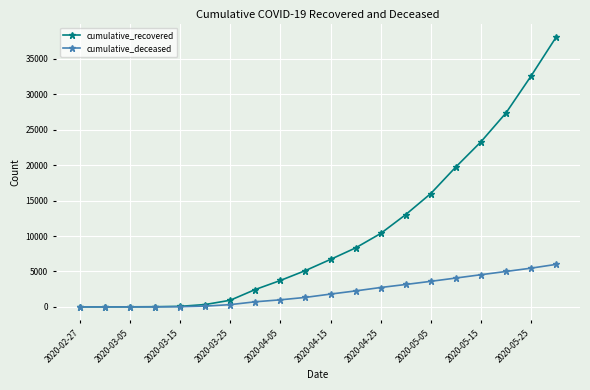

How many lines are shown in the chart?

2